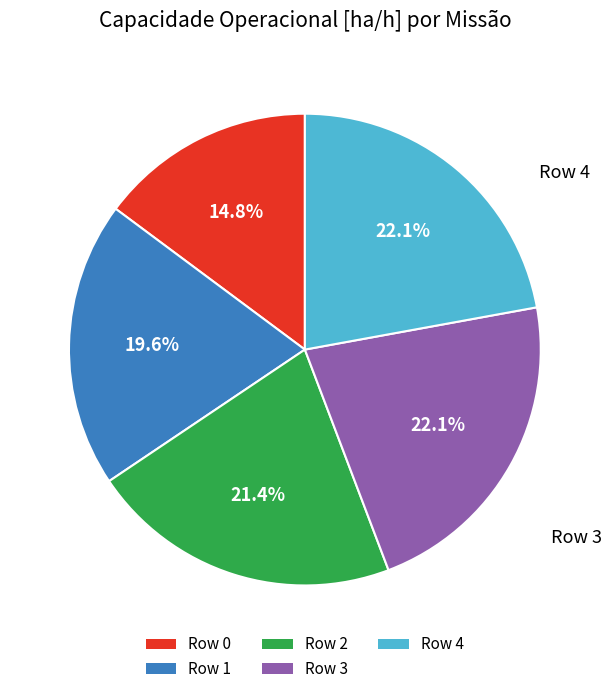

What is the smallest slice in the pie chart?

Row 0